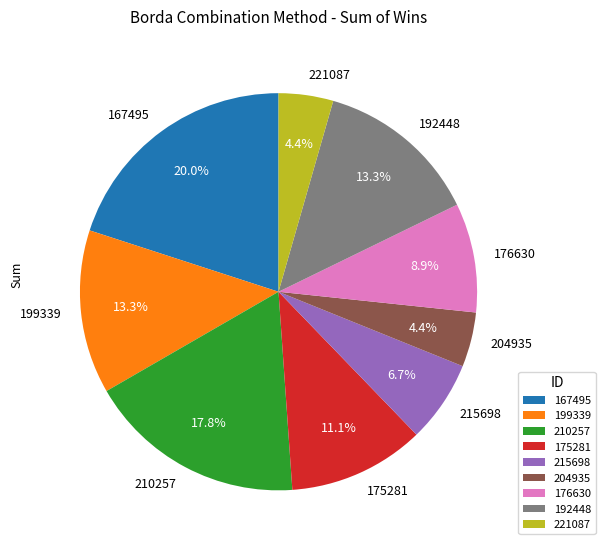

Is 215698 the majority of the pie?

No